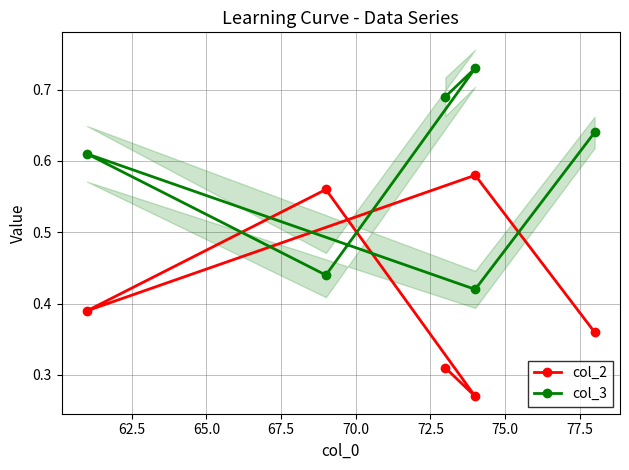

Which series ends up on top after the final intersection of col_2 and col_3?

col_3